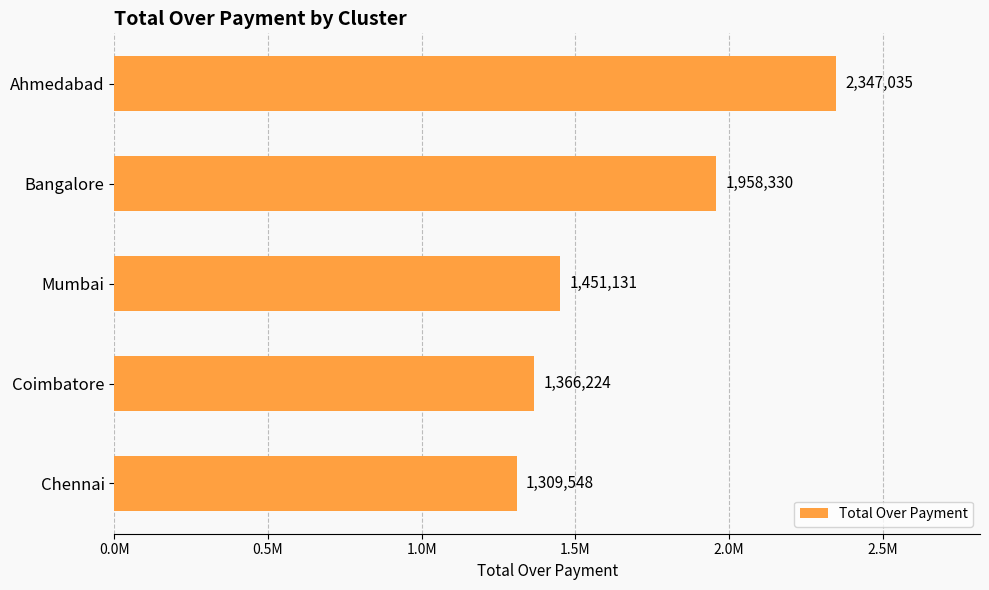

What is the average value?

1686453.6